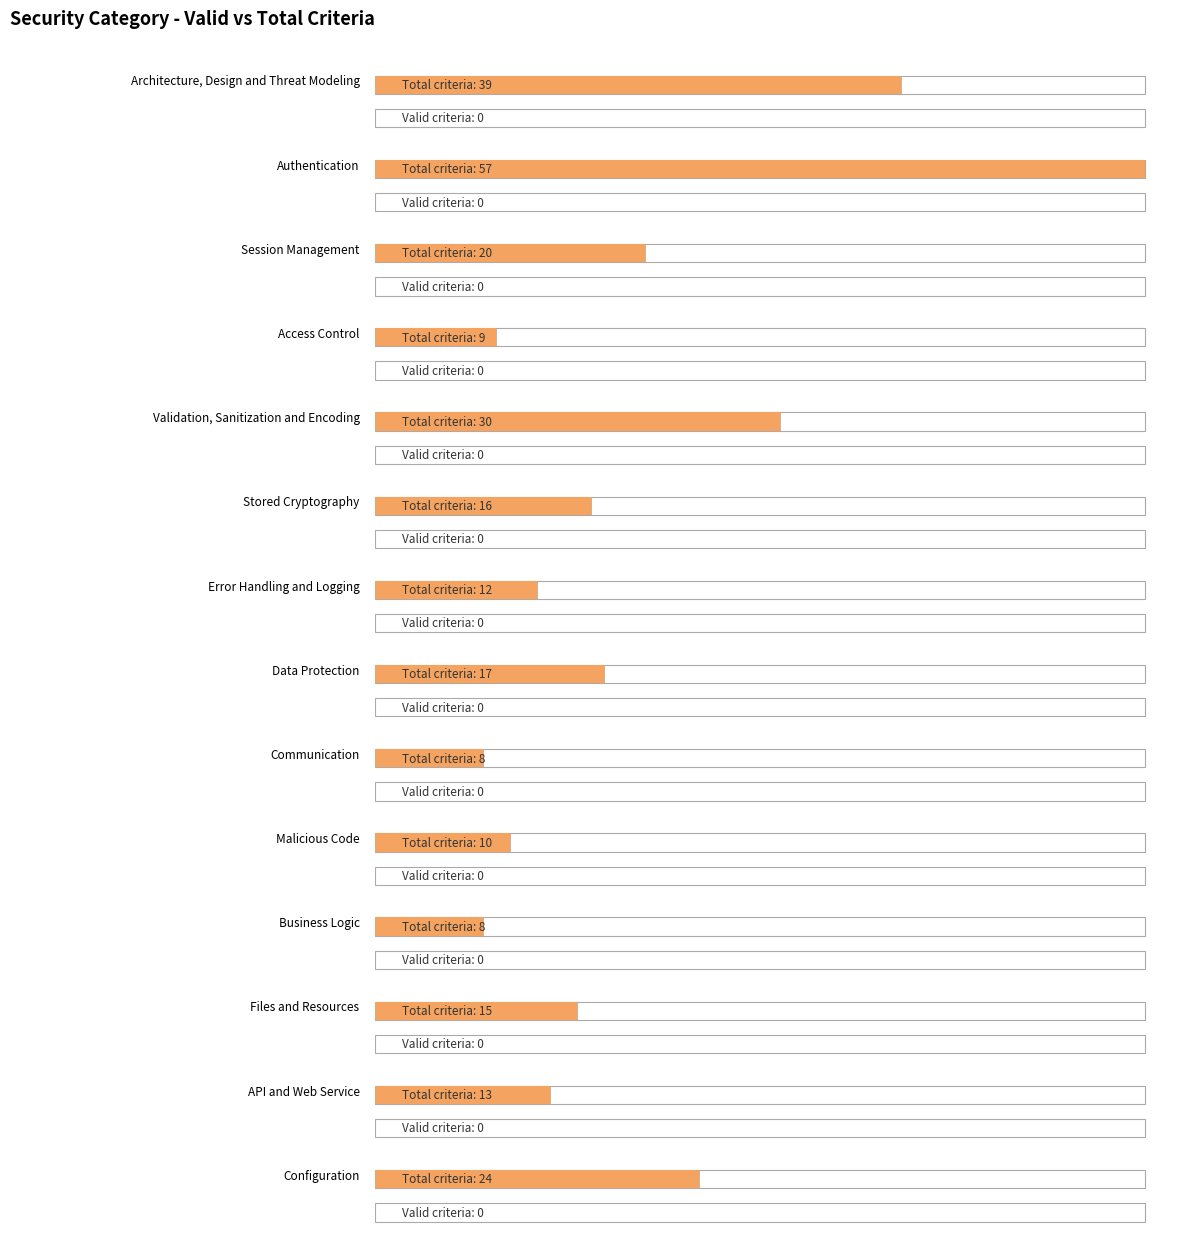

Where is Valid criteria nearest to the value 0?

Architecture, Design and Threat Modeling